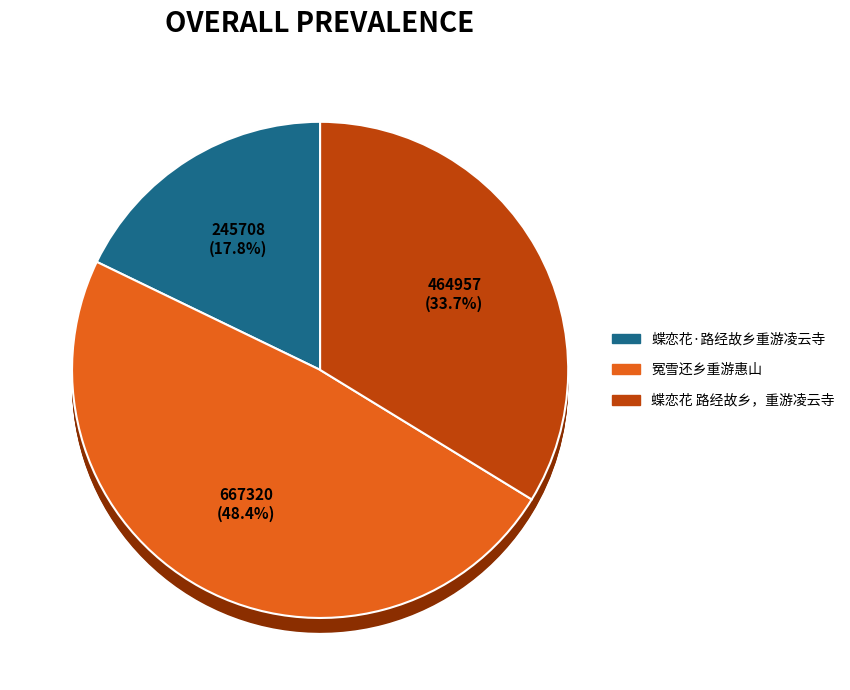

To the nearest percent, what is the average slice percentage?

33%